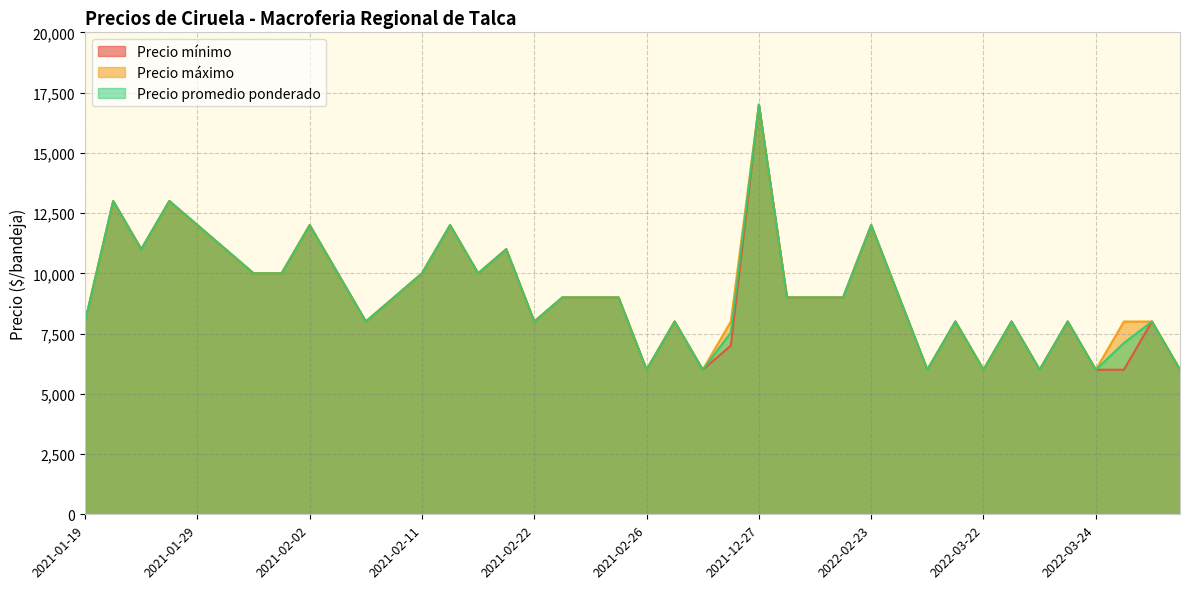

How many lines are shown in the chart?

3